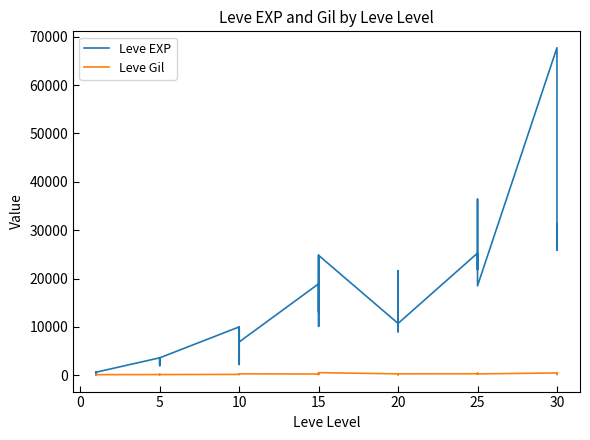

How many data points in Leve EXP are less than 10710?

20